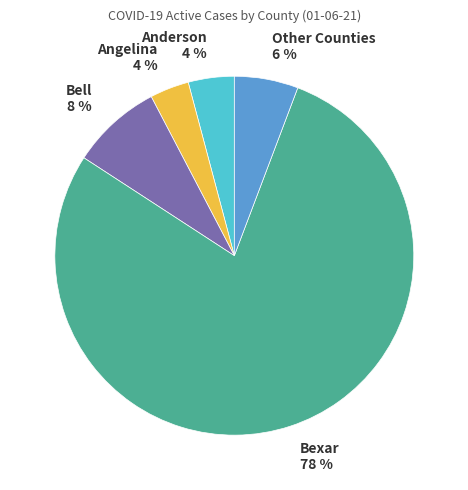

How many slices are in this pie chart?

5